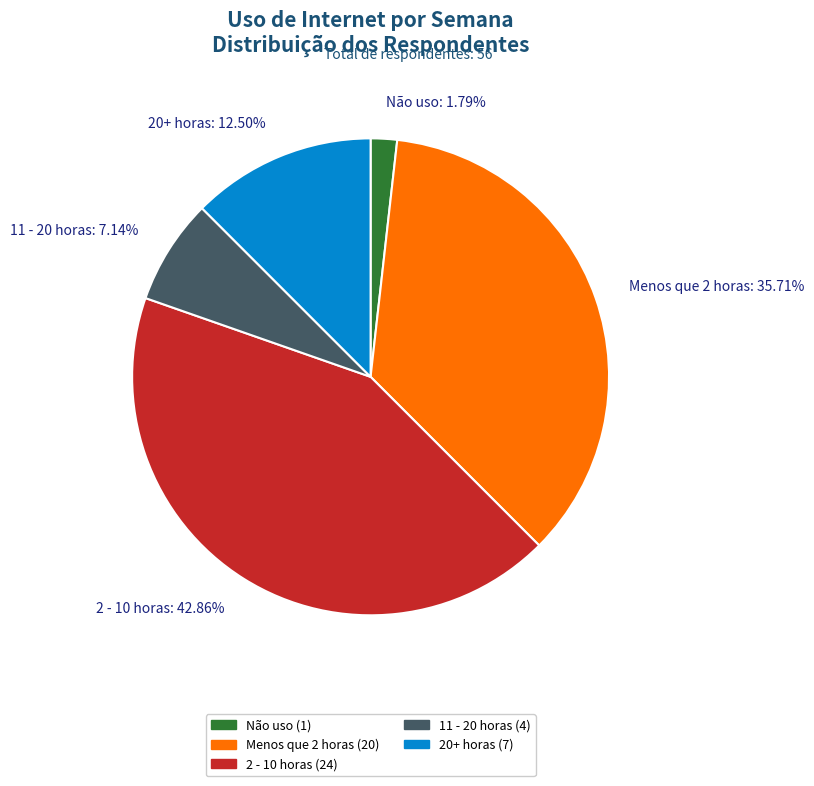

Between Menos que 2 horas and 2 - 10 horas, which is larger?

2 - 10 horas